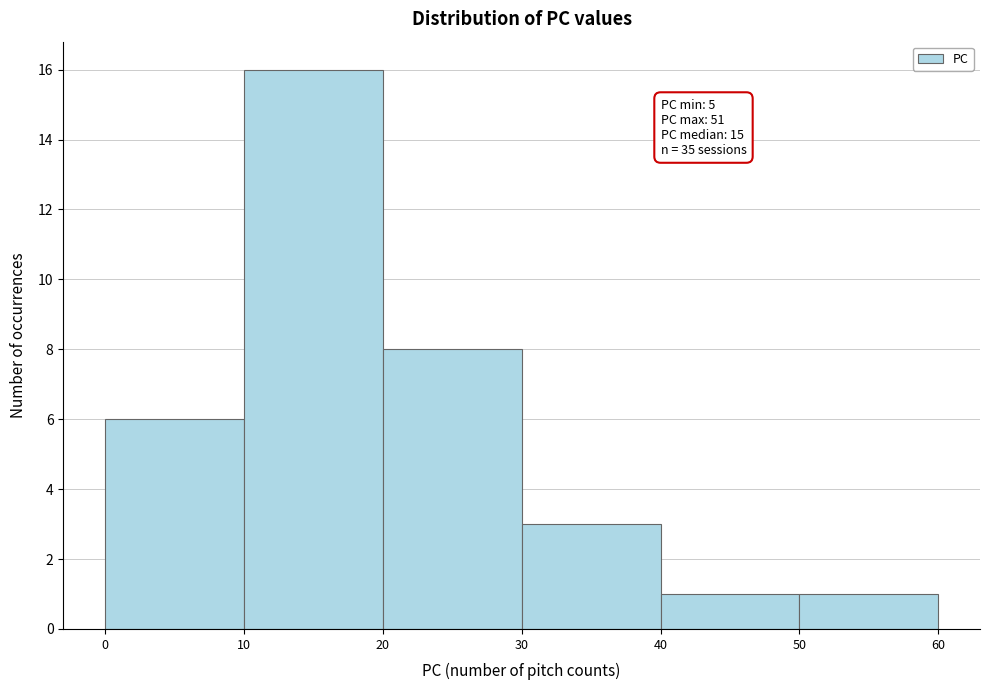

Over which range of the x-axis is the bar tallest?

10 to 20